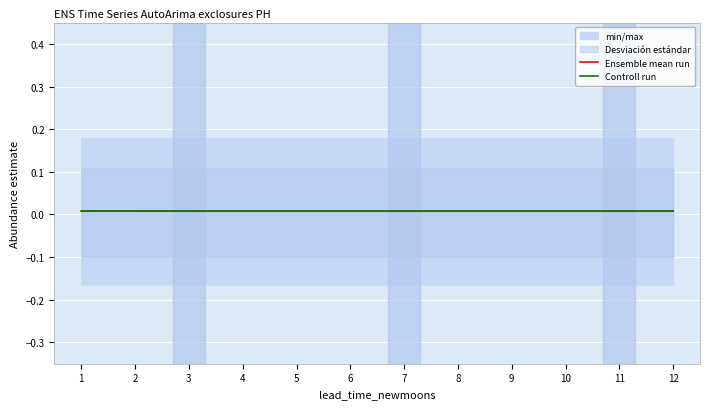

Between 2 and 5, which is larger?

2